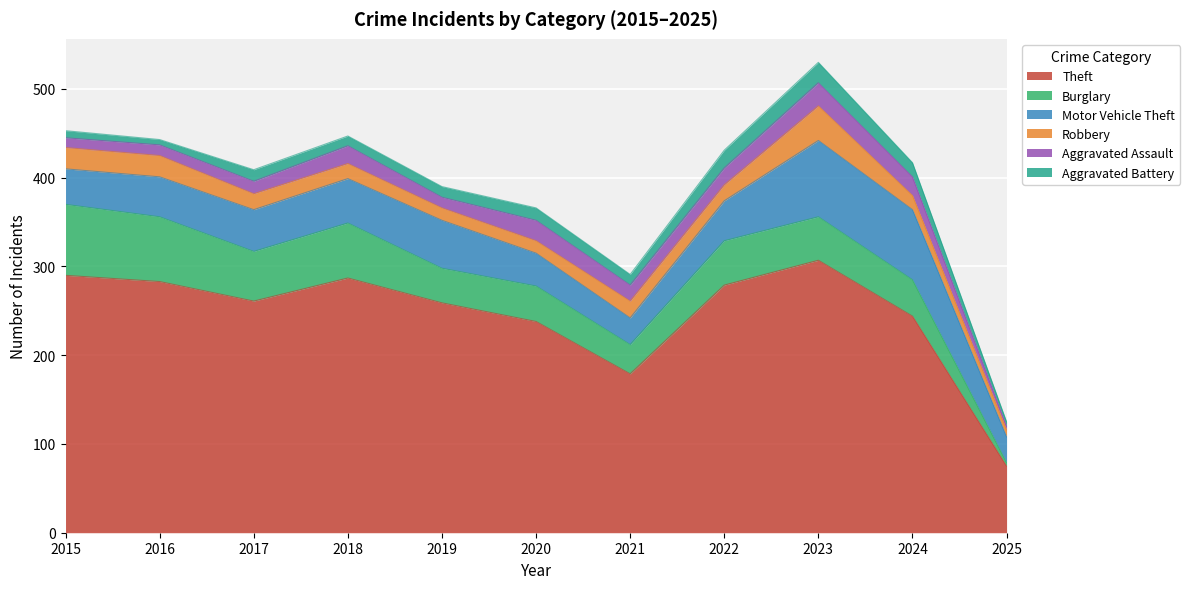

Reading left to right, extract all data points from this chart.

Theft: 2015=290	2016=283	2017=261	2018=287	2019=259	2020=238	2021=179	2022=279	2023=307	2024=244	2025=75
Burglary: 2015=80	2016=73	2017=56	2018=62	2019=39	2020=40	2021=33	2022=50	2023=49	2024=41	2025=4
Motor Vehicle Theft: 2015=40	2016=45	2017=47	2018=50	2019=54	2020=37	2021=30	2022=45	2023=86	2024=79	2025=29
Robbery: 2015=24	2016=24	2017=18	2018=17	2019=14	2020=14	2021=19	2022=18	2023=39	2024=16	2025=8
Aggravated Assault: 2015=11	2016=12	2017=14	2018=20	2019=12	2020=23	2021=18	2022=19	2023=26	2024=21	2025=4
Aggravated Battery: 2015=8	2016=6	2017=13	2018=11	2019=12	2020=14	2021=12	2022=20	2023=23	2024=16	2025=5